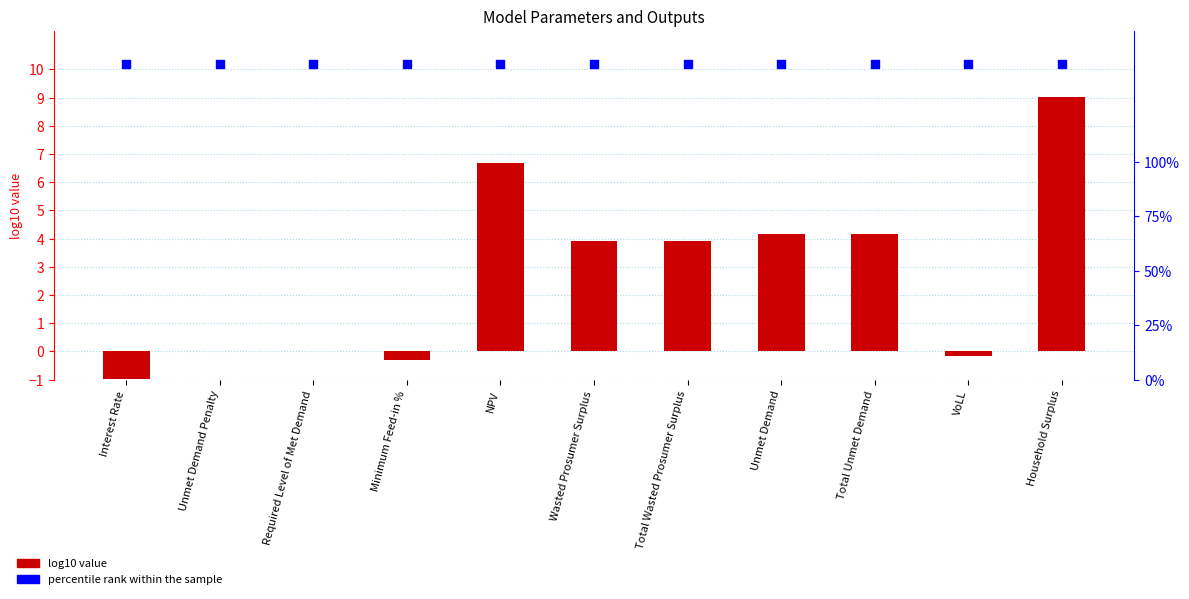

What are all the series names shown in the legend?

log10 value, percentile rank within the sample